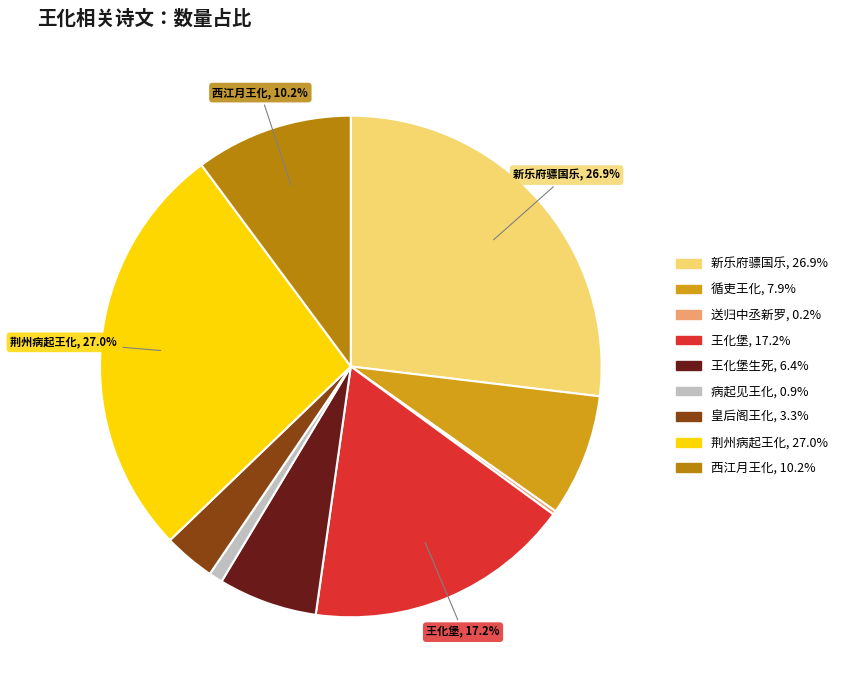

Is there a majority slice in this chart?

No